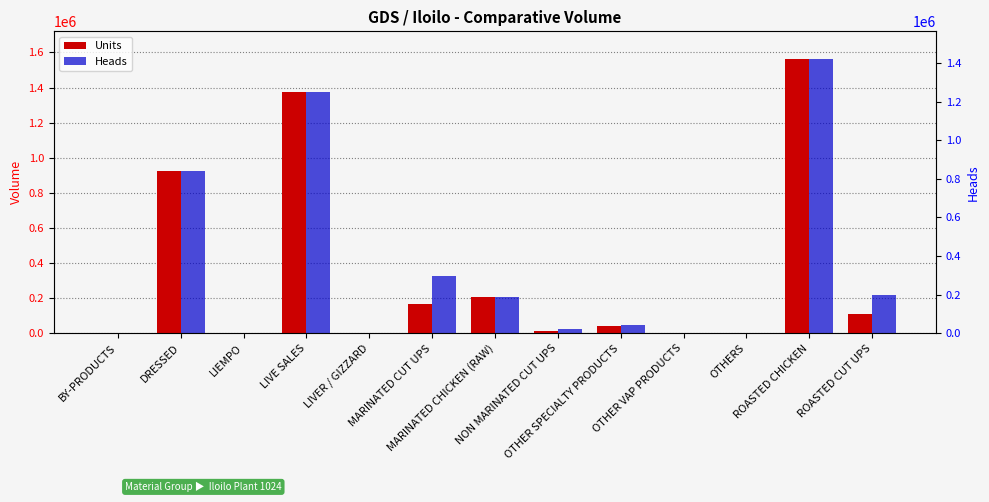

What is the spread (max minus min) of values at LIVER / GIZZARD?

3688.0